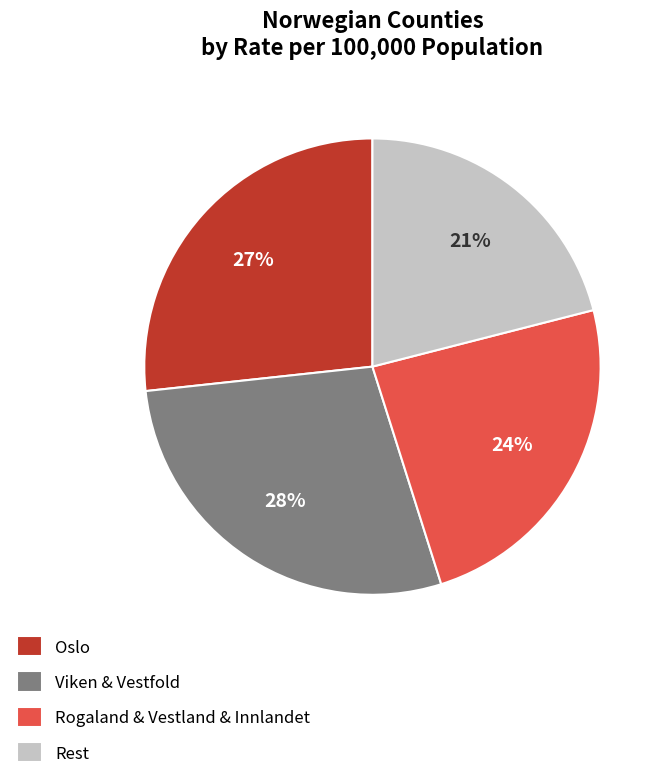

To the nearest percent, what portion does Rest represent?

21%